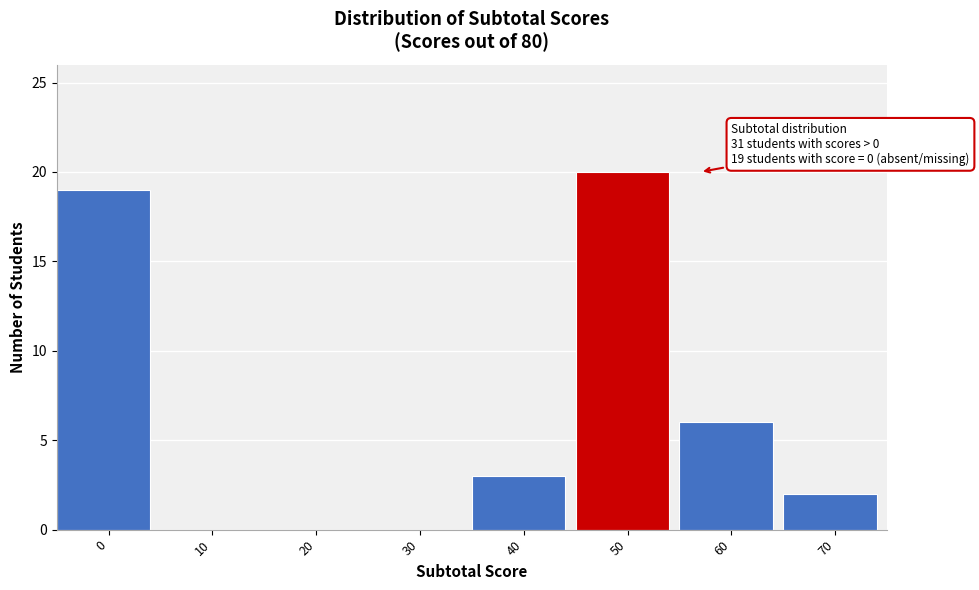

Reading right to left, what are all the values shown in this chart?

70=2	60=6	50=20	40=3	30=0	20=0	10=0	0=19